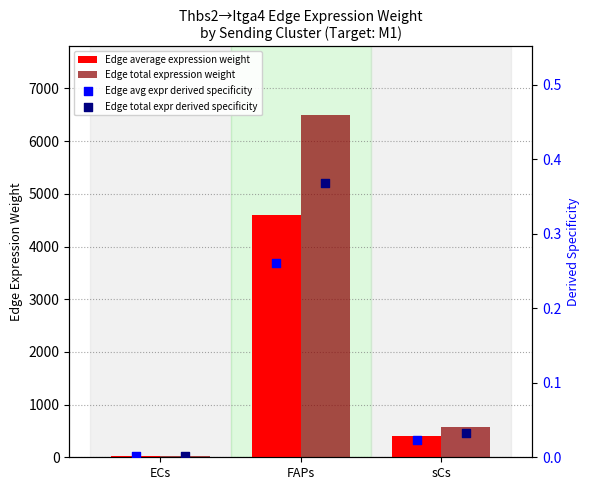

What are all the series names shown in the legend?

Edge average expression weight, Edge total expression weight, Edge avg expr derived specificity, Edge total expr derived specificity